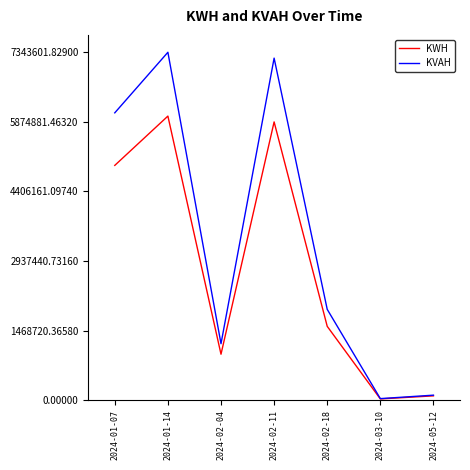

What is the greatest value displayed?

7343601.8